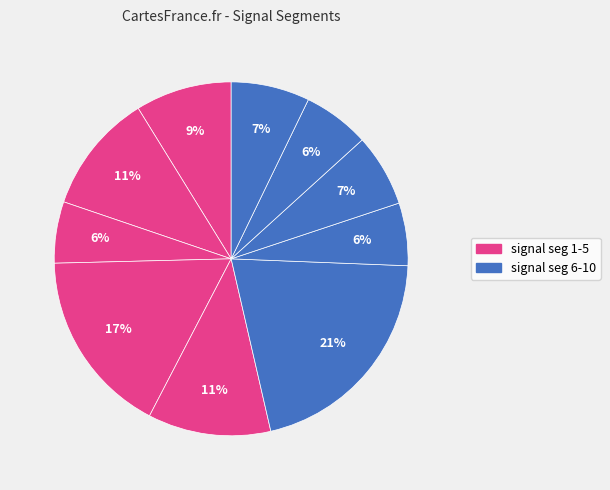

Is there a majority slice in this chart?

No